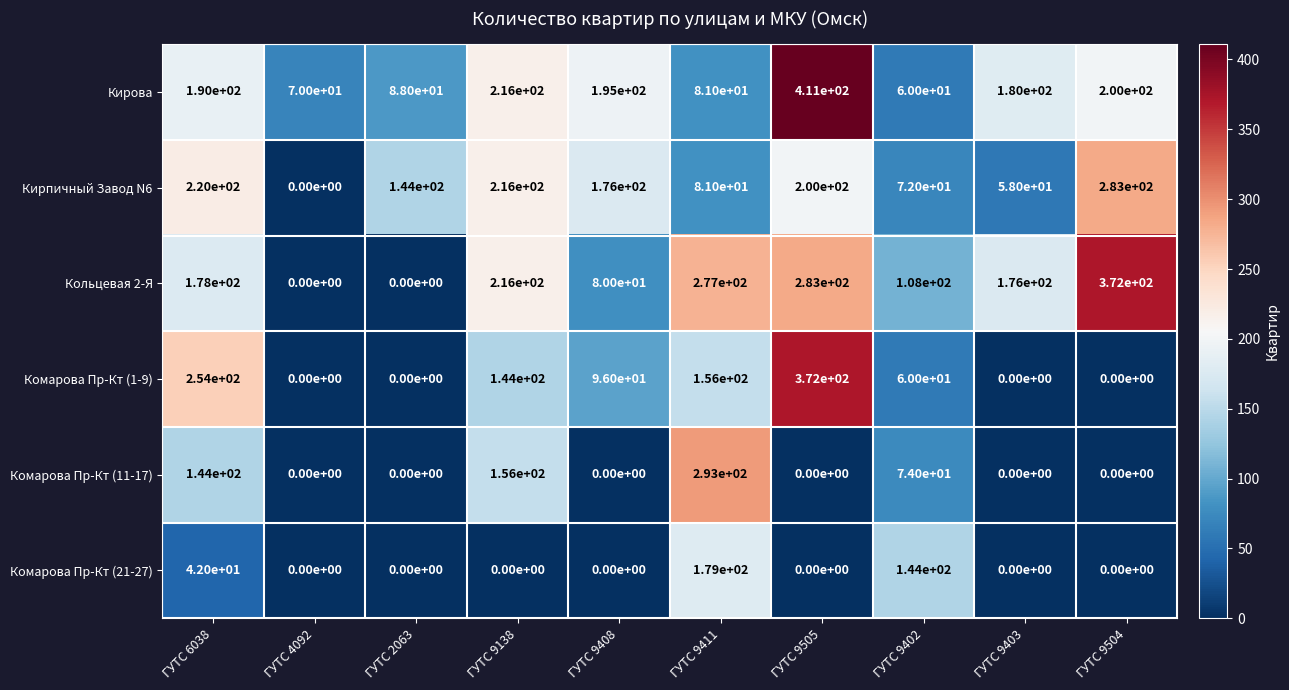

What is the sum of all Комарова Пр-Кт (1-9) values?

1082